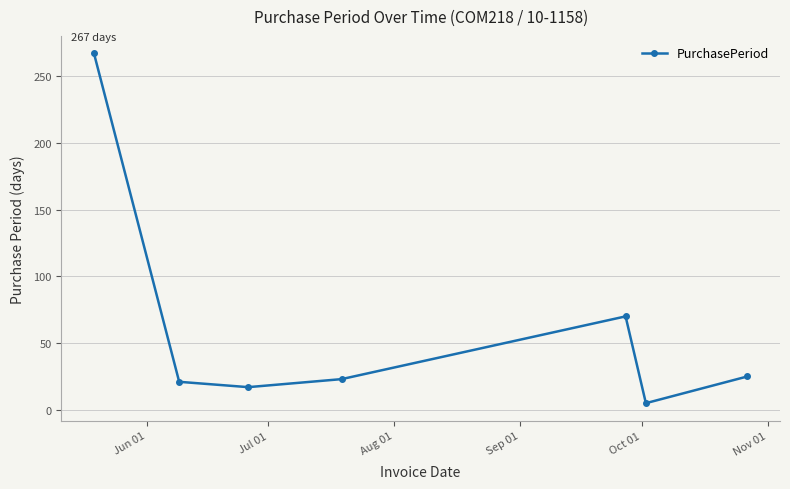

What is the greatest value displayed?

267